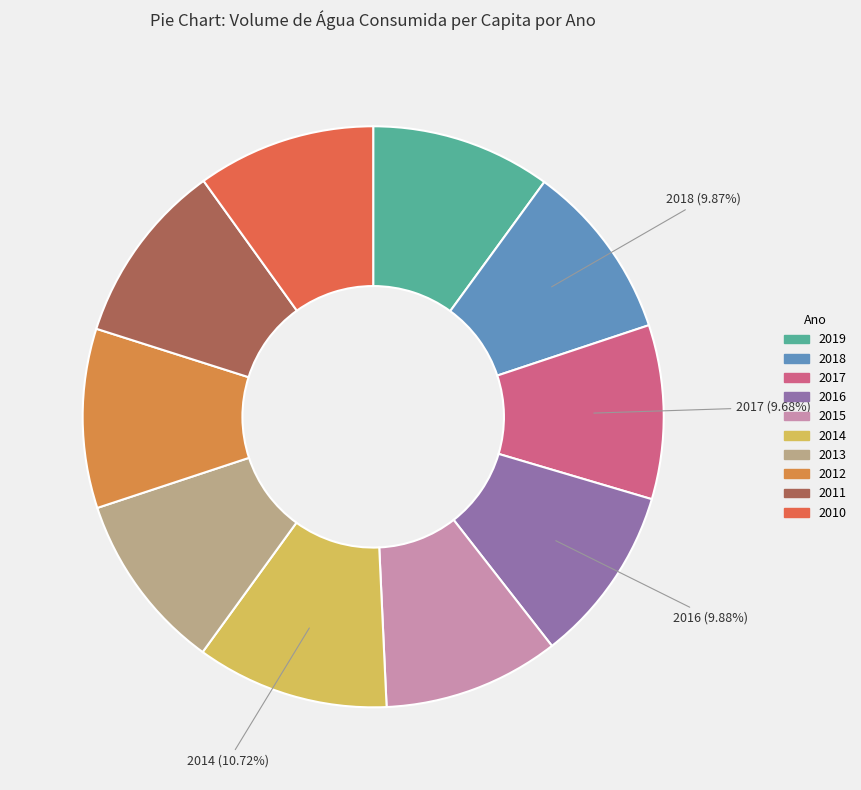

What percentage is the 2018 slice, to the nearest percent?

10%